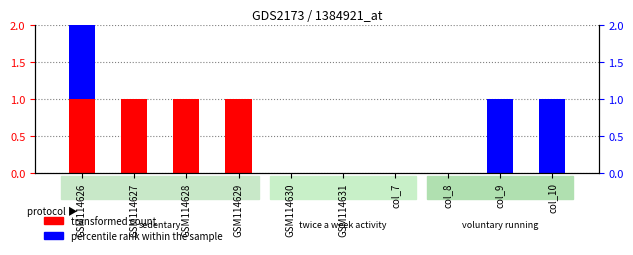

Reading right to left, what are all the values shown in this chart?

transformed count: col_10=0	col_9=0	col_8=0	col_7=0	GSM114631=0	GSM114630=0	GSM114629=1	GSM114628=1	GSM114627=1	GSM114626=1
percentile rank within the sample: col_10=1	col_9=1	col_8=0	col_7=0	GSM114631=0	GSM114630=0	GSM114629=0	GSM114628=0	GSM114627=0	GSM114626=1